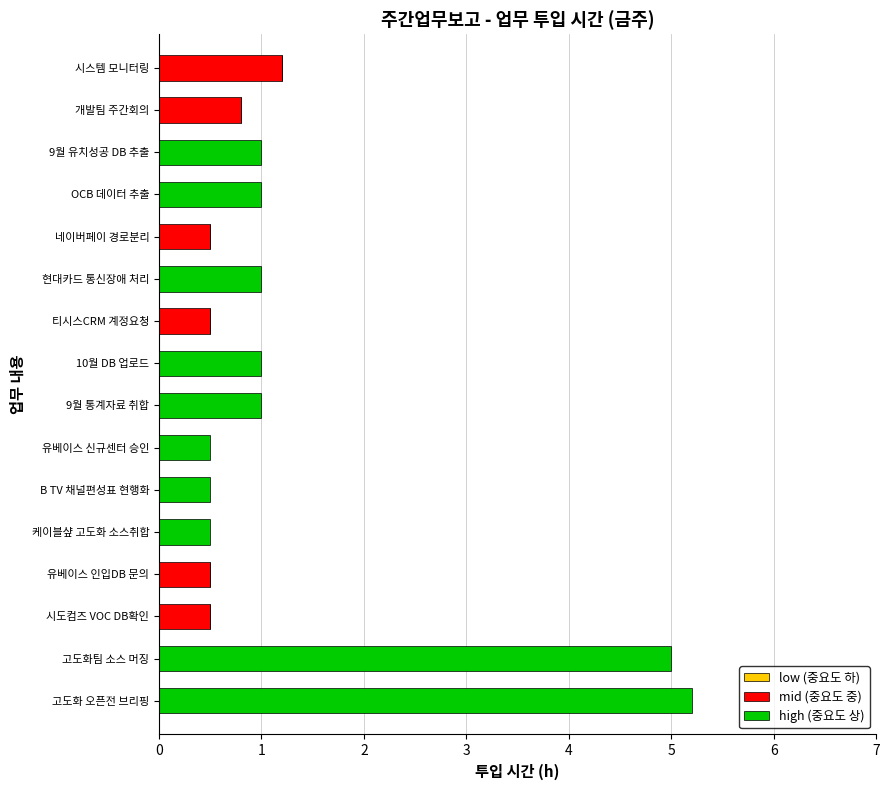

True or false: mid (중요도 중) has a value of -0.8 at 고도화 오픈전 브리핑.

False